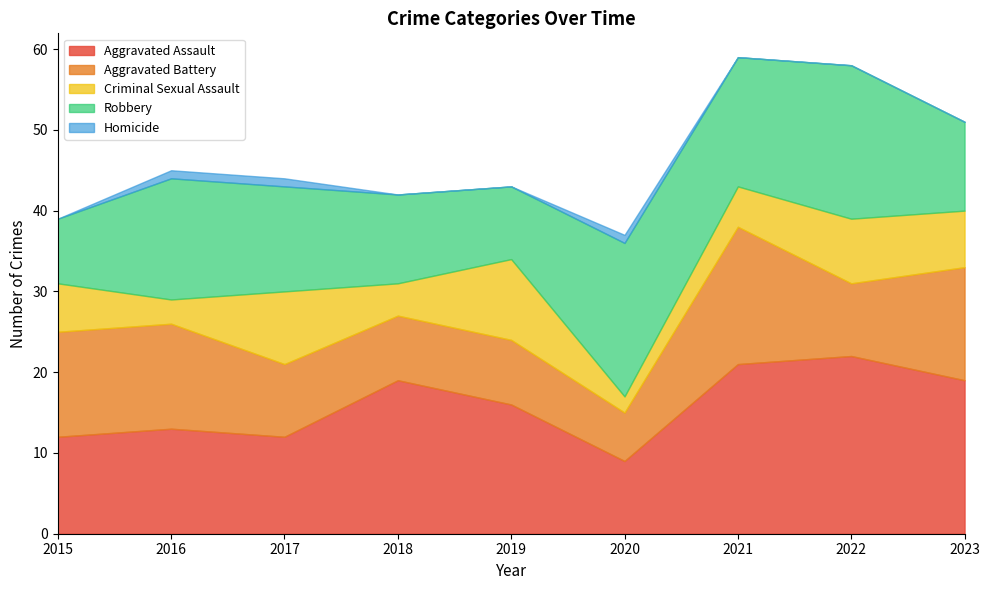

Where is Robbery nearest to the value 13?

2017